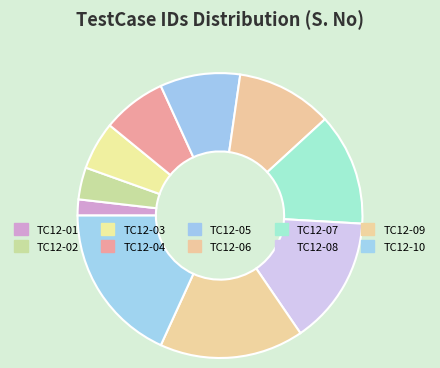

Rank the categories by value from highest to lowest.

TC12-10, TC12-09, TC12-08, TC12-07, TC12-06, TC12-05, TC12-04, TC12-03, TC12-02, TC12-01